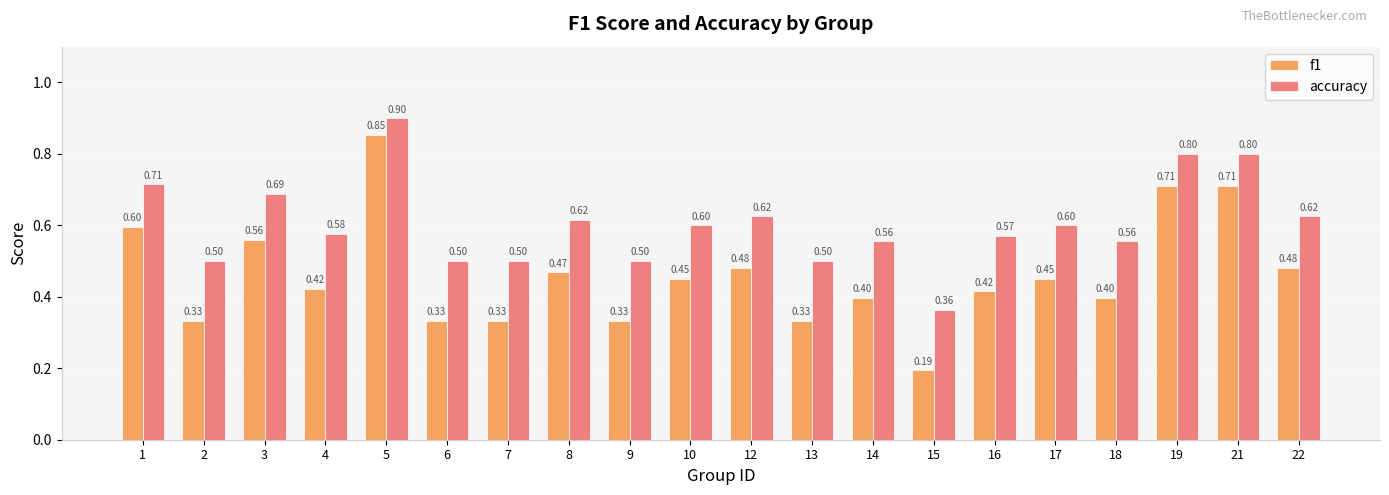

What is the sum of the f1 values at 15 and 14?

0.6